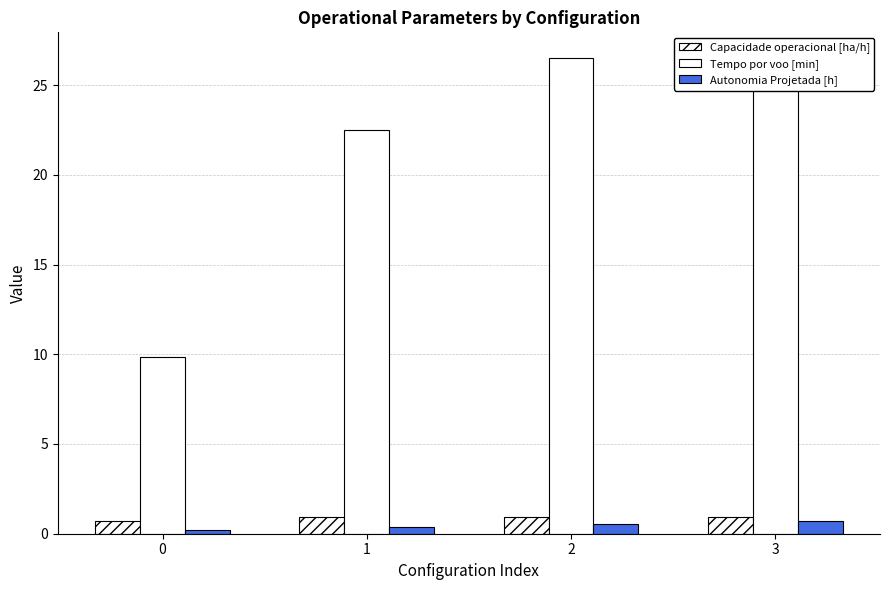

What are all the series names shown in the legend?

Capacidade operacional [ha/h], Tempo por voo [min], Autonomia Projetada [h]